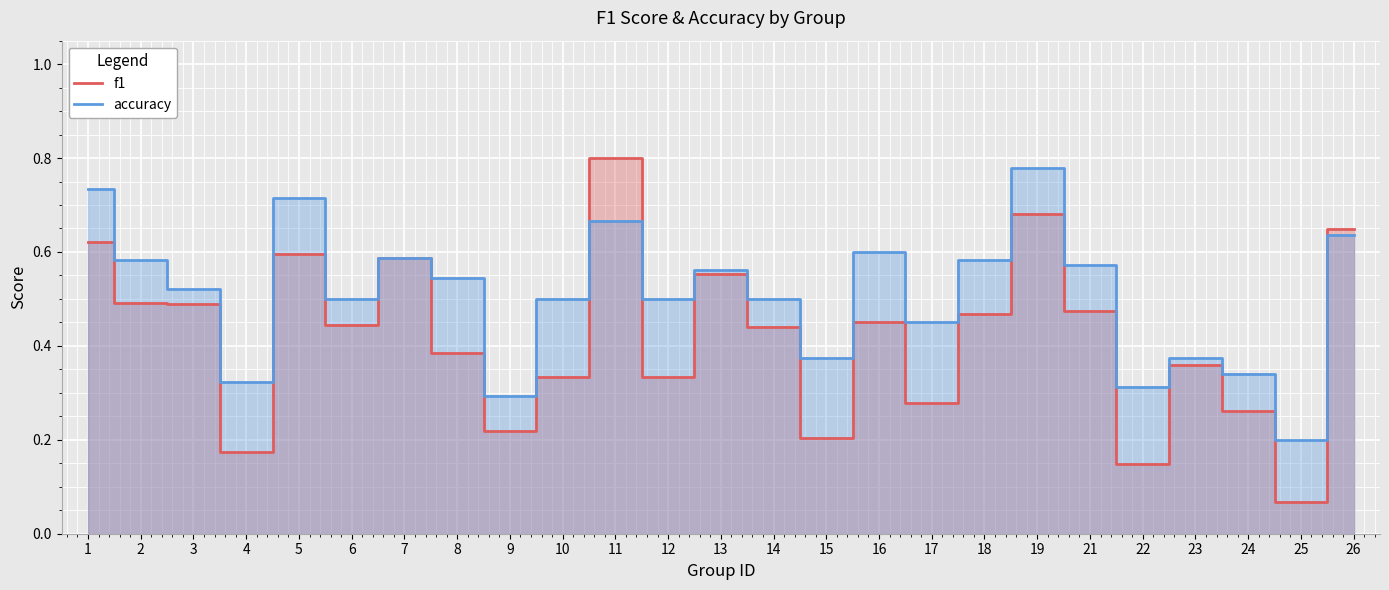

What is the sum of the accuracy values at 10 and 16?

1.1